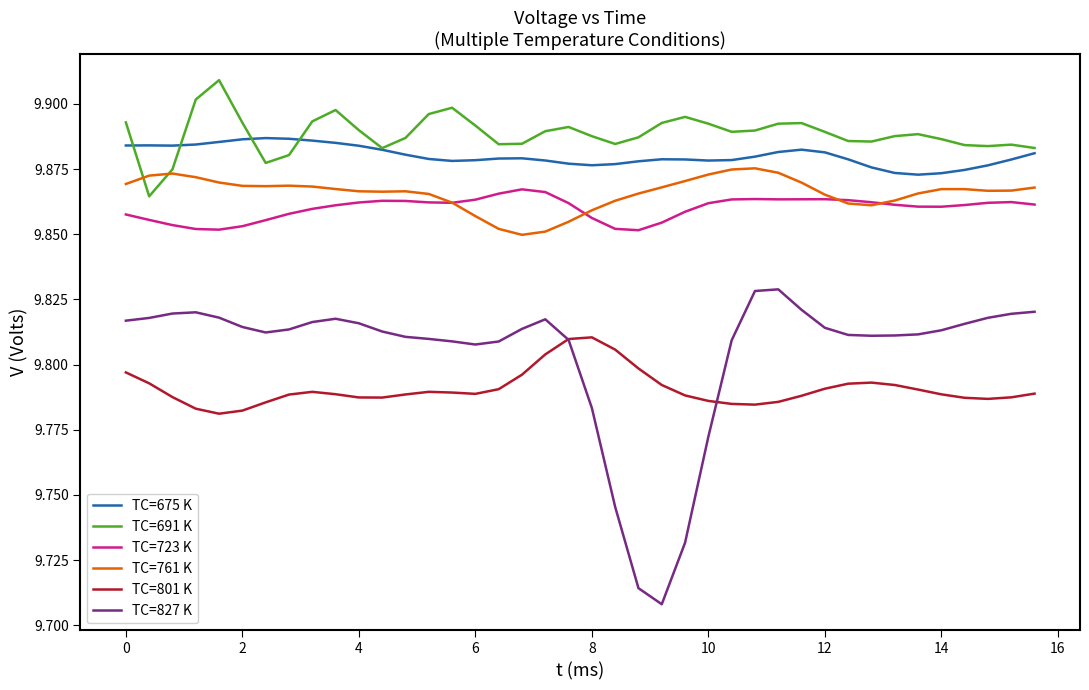

Does the chart display data point markers on the line(s)?

No